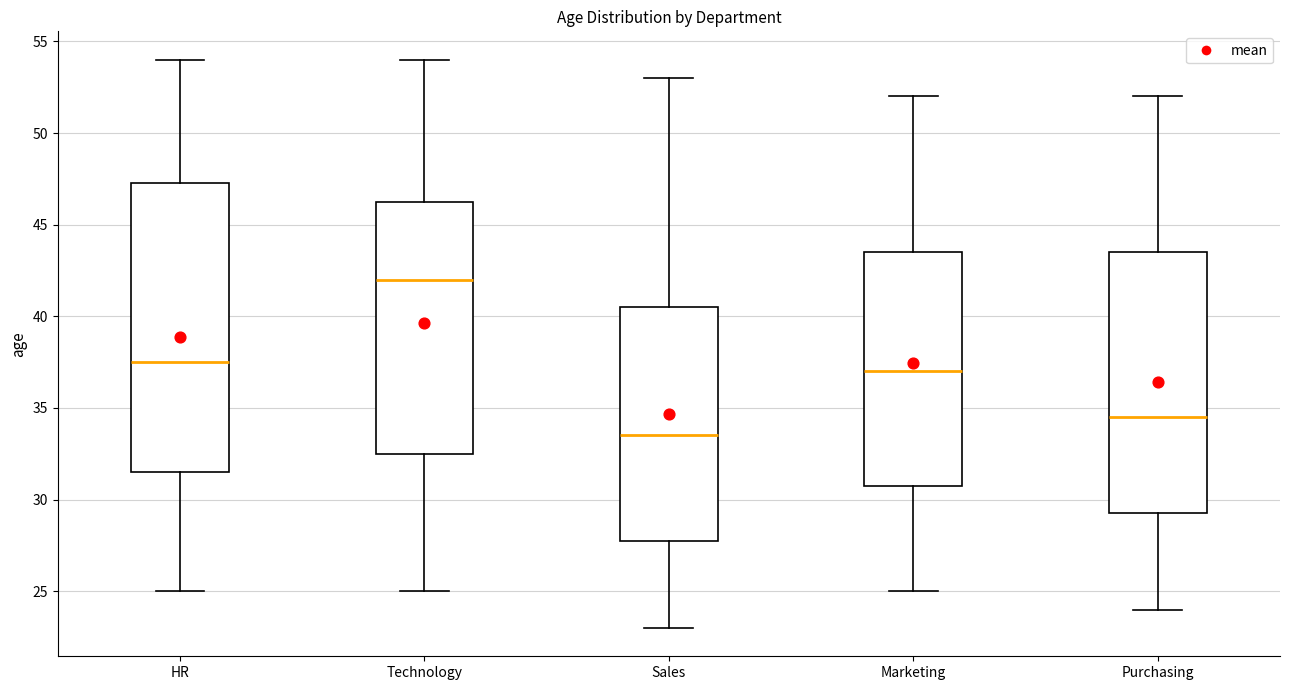

Reading left to right, read every box against the y-axis: the position of its median line, the range the box covers, and the ends of its whiskers. The values are not printed on the chart, so give them approximately, as read against the axis.

HR: median 37.5, box 31.5 to 47.5, whiskers 25.0 to 54.0
Technology: median 42.0, box 32.5 to 46.5, whiskers 25.0 to 54.0
Sales: median 33.5, box 28.0 to 40.5, whiskers 23.0 to 53.0
Marketing: median 37.0, box 31.0 to 43.5, whiskers 25.0 to 52.0
Purchasing: median 34.5, box 29.5 to 43.5, whiskers 24.0 to 52.0